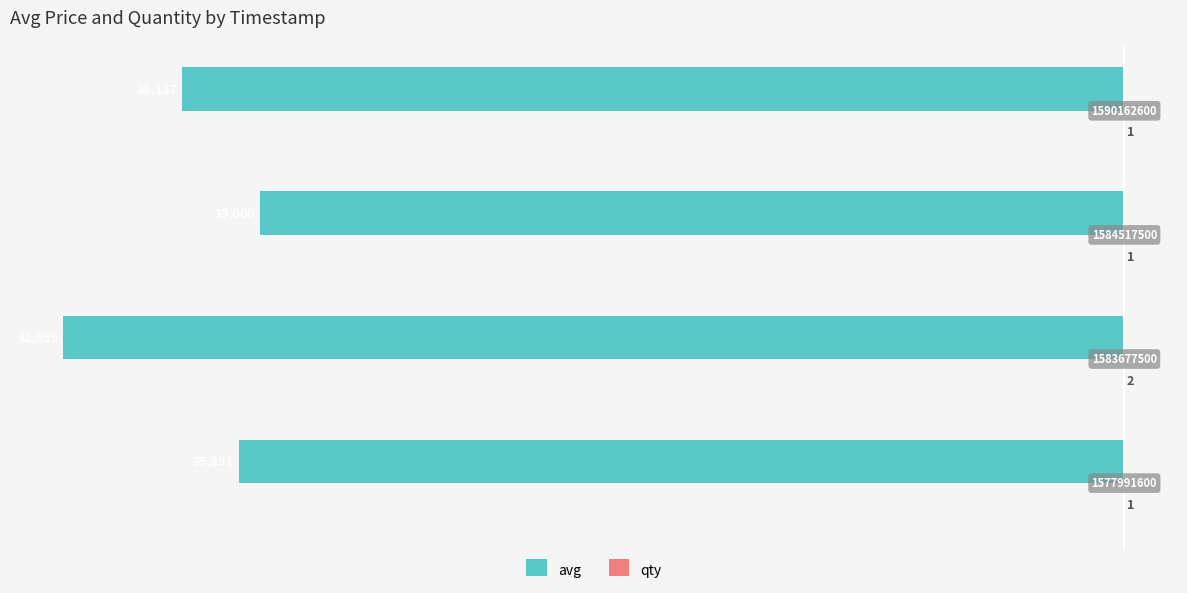

How many values in the avg series exceed -35851?

1